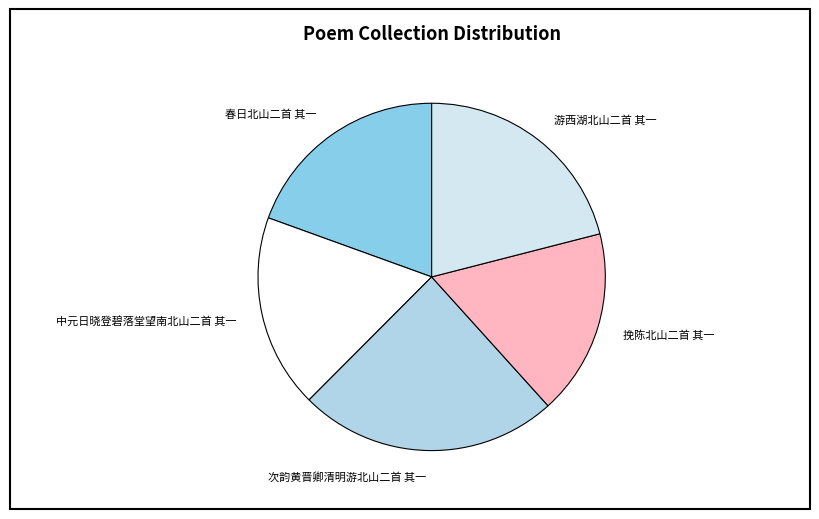

Does 挽陈北山二首 其一 represent more than half of the total?

No